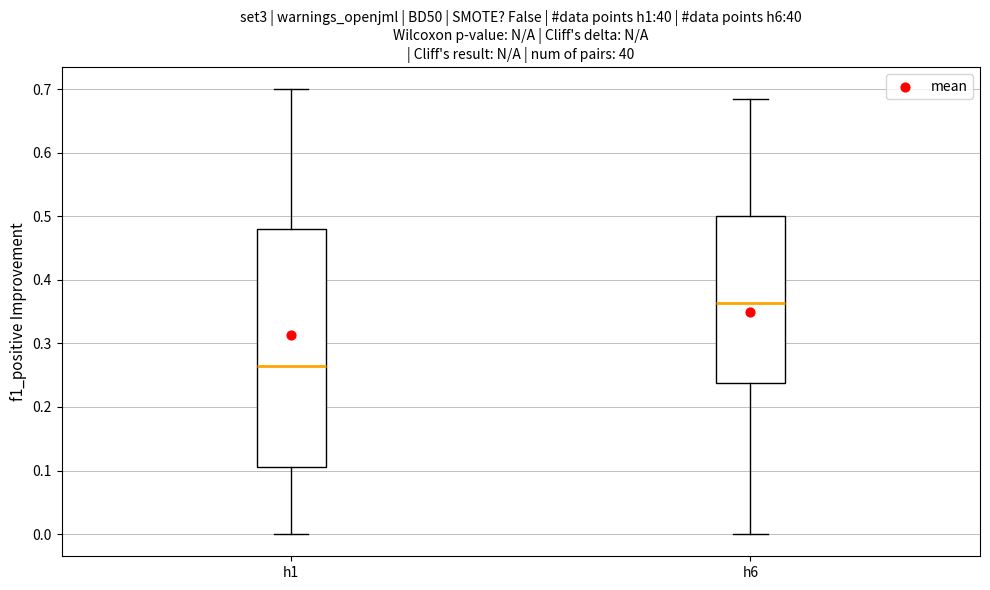

Where is the upper edge of the box for h6 on the y-axis? The values are not printed on the chart, so give them approximately, as read against the axis.

0.50